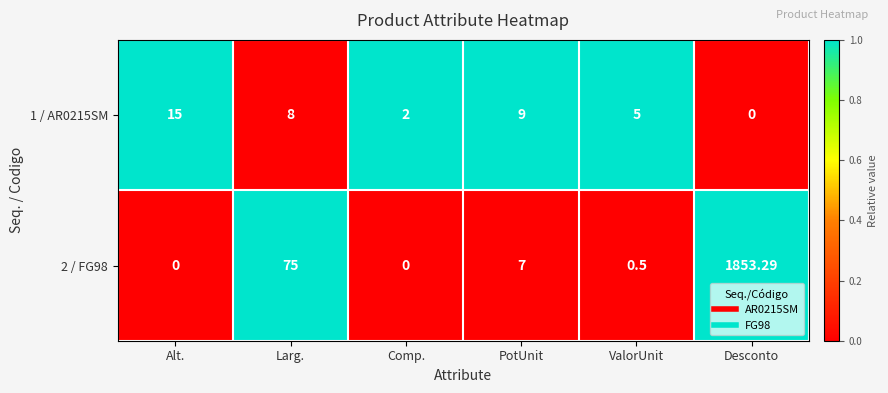

Which category has the highest value in the 1 / AR0215SM series?

Alt.